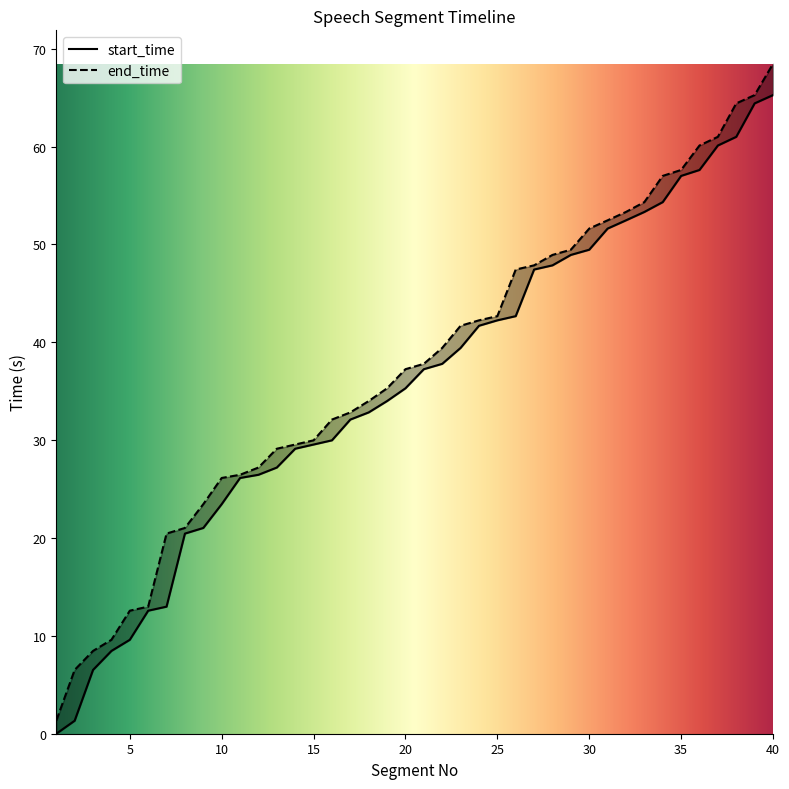

How many values in start_time are above zero?

39